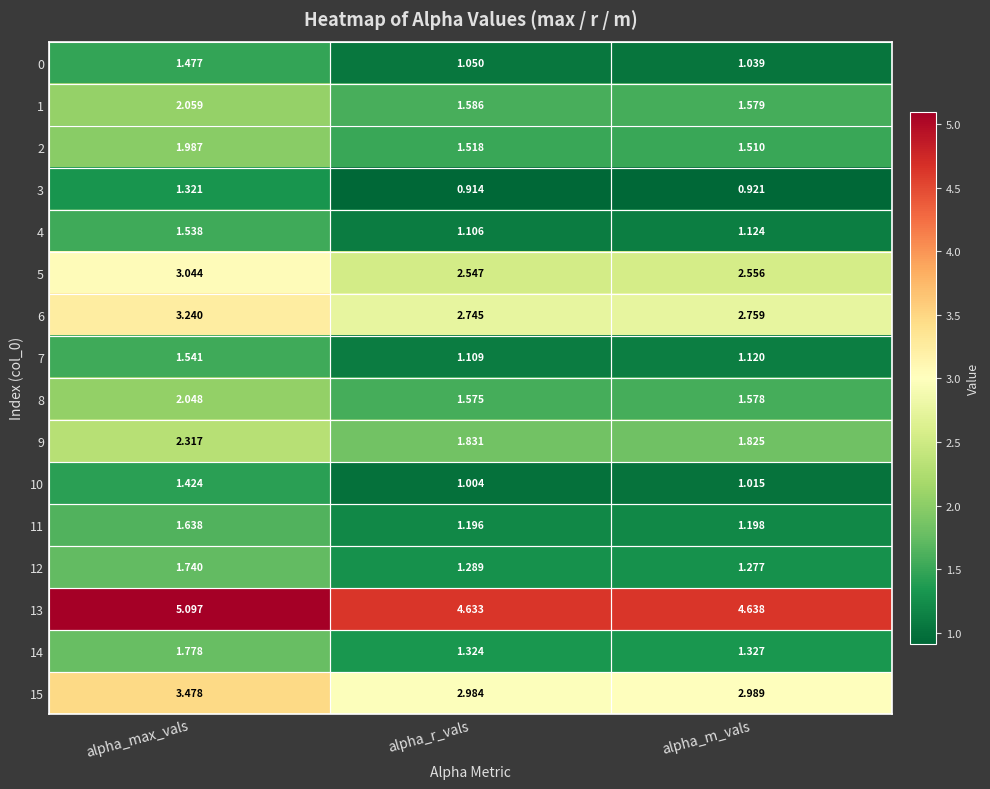

Which series has the largest total across all categories?

13